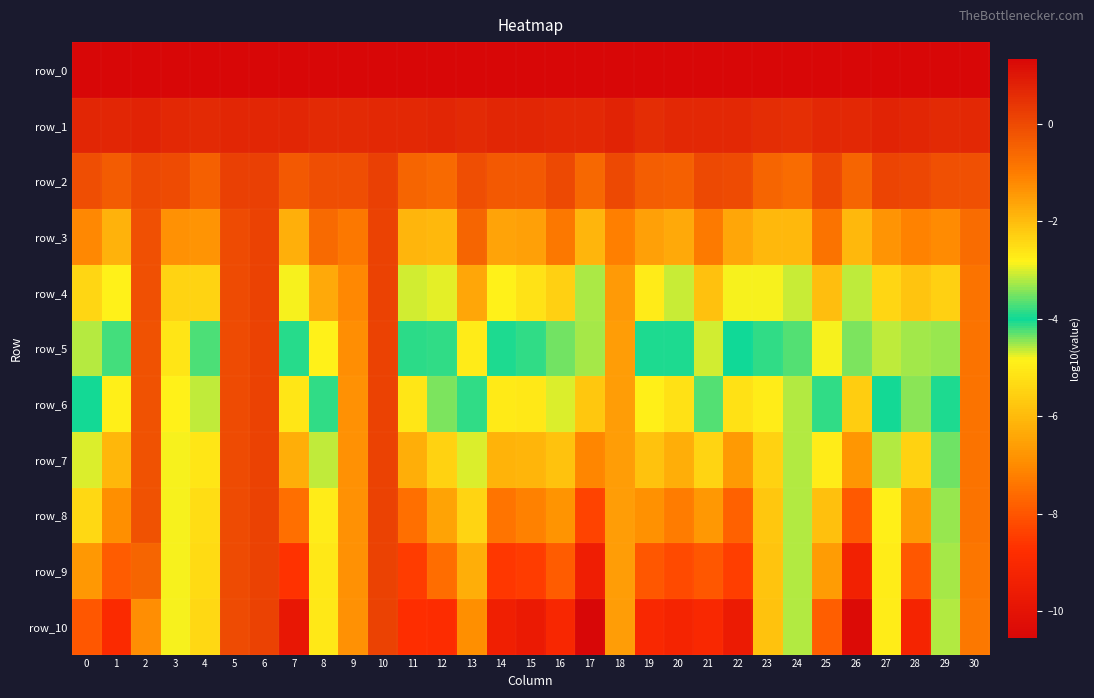

Rank the categories by row_8 value from lowest to highest.

17, 26, 22, 11, 7, 14, 20, 15, 1, 19, 16, 21, 28, 12, 25, 23, 13, 0, 4, 8, 27, 24, 29, 3, 18, 9, 30, 2, 5, 6, 10